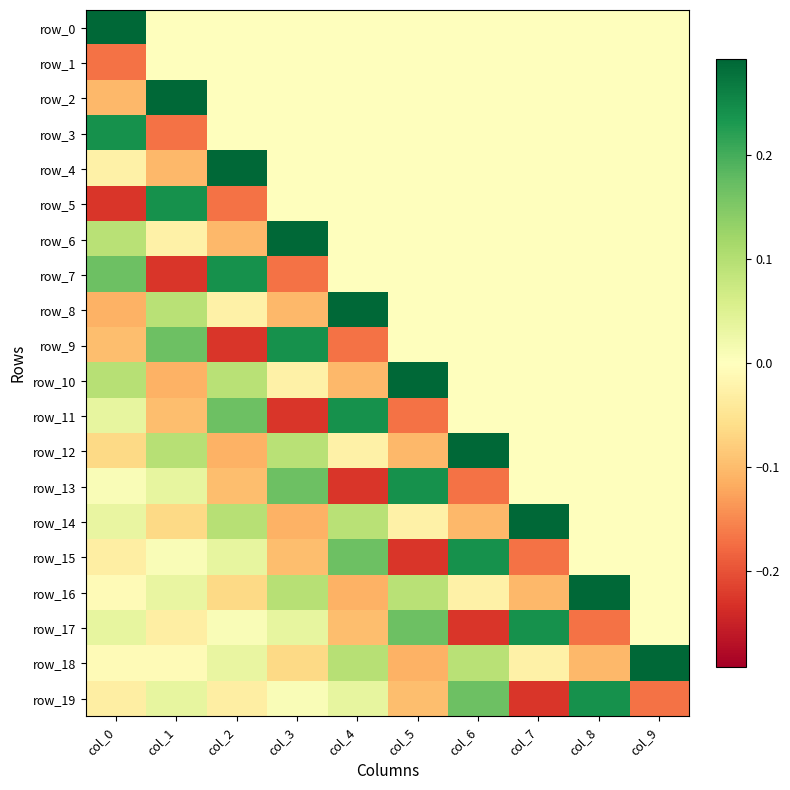

What is the lowest value of the row_5 series?

-0.2